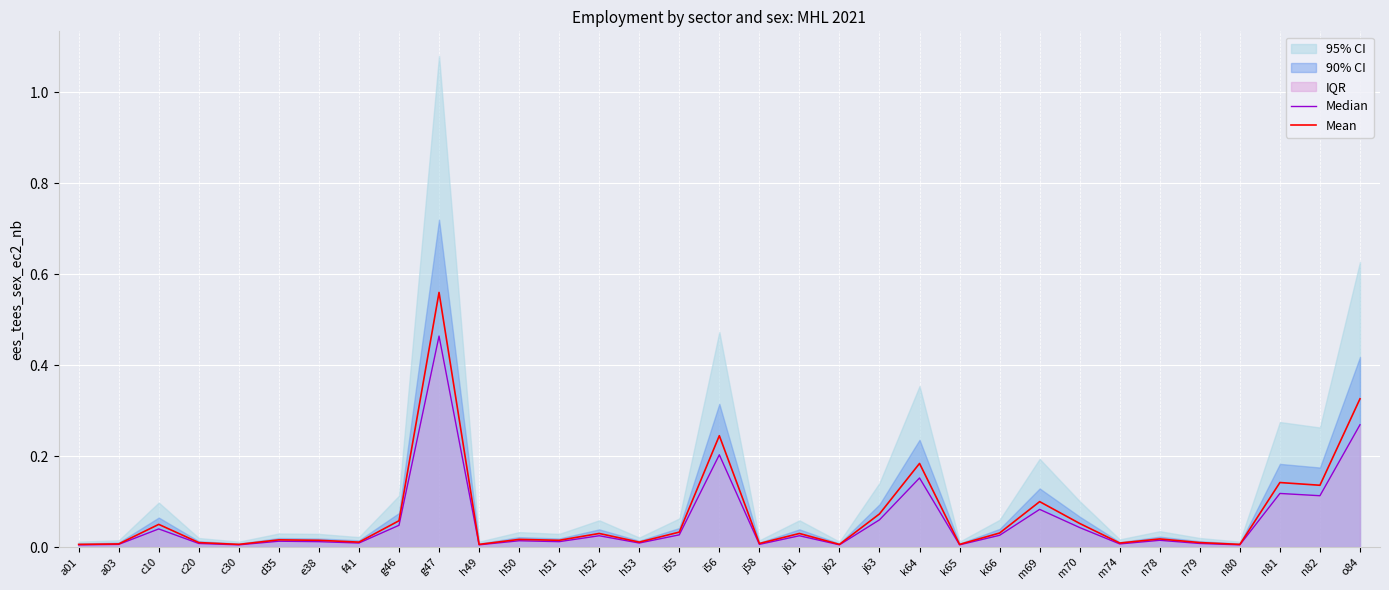

Which series has the widest spread of values?

Mean